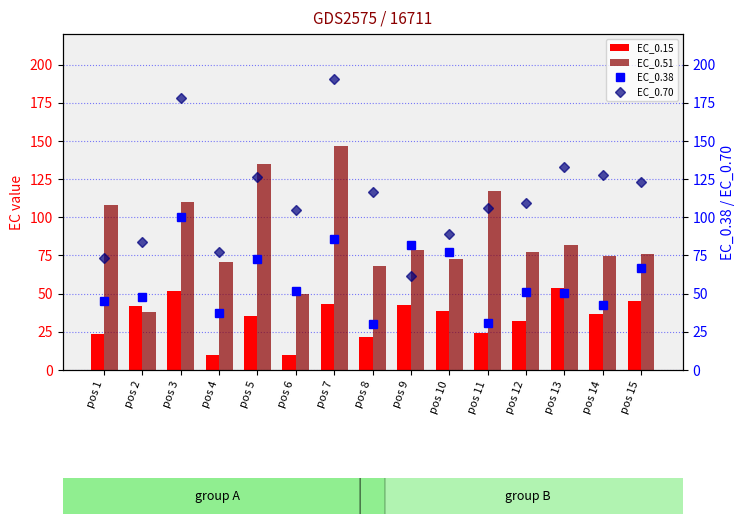

What is the maximum value shown in the chart?

190.8